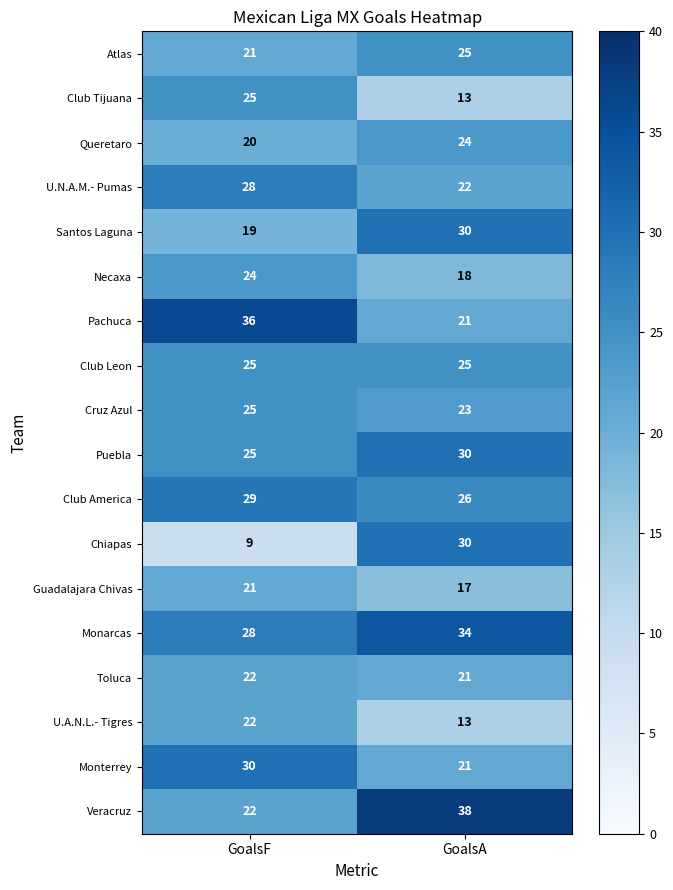

Which series has the largest range (max minus min)?

Chiapas